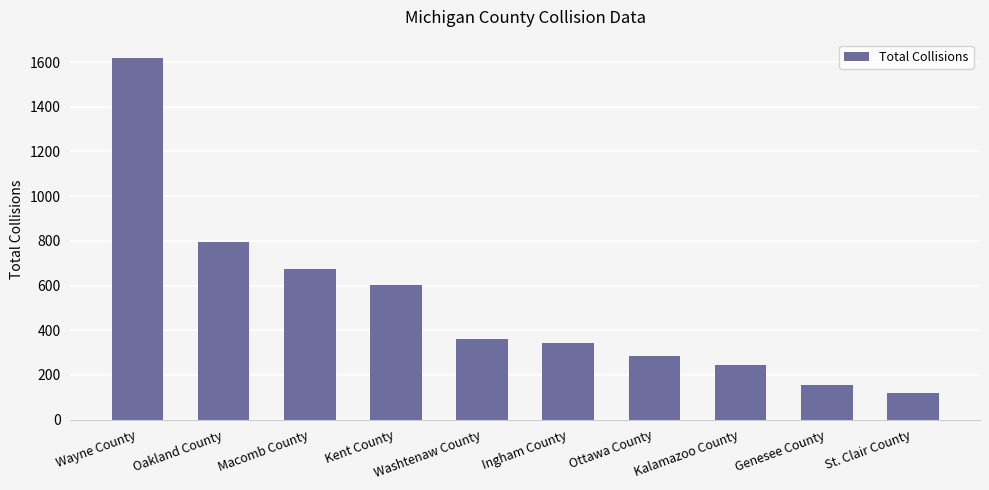

Rank the categories by value from highest to lowest.

Wayne County, Oakland County, Macomb County, Kent County, Washtenaw County, Ingham County, Ottawa County, Kalamazoo County, Genesee County, St. Clair County